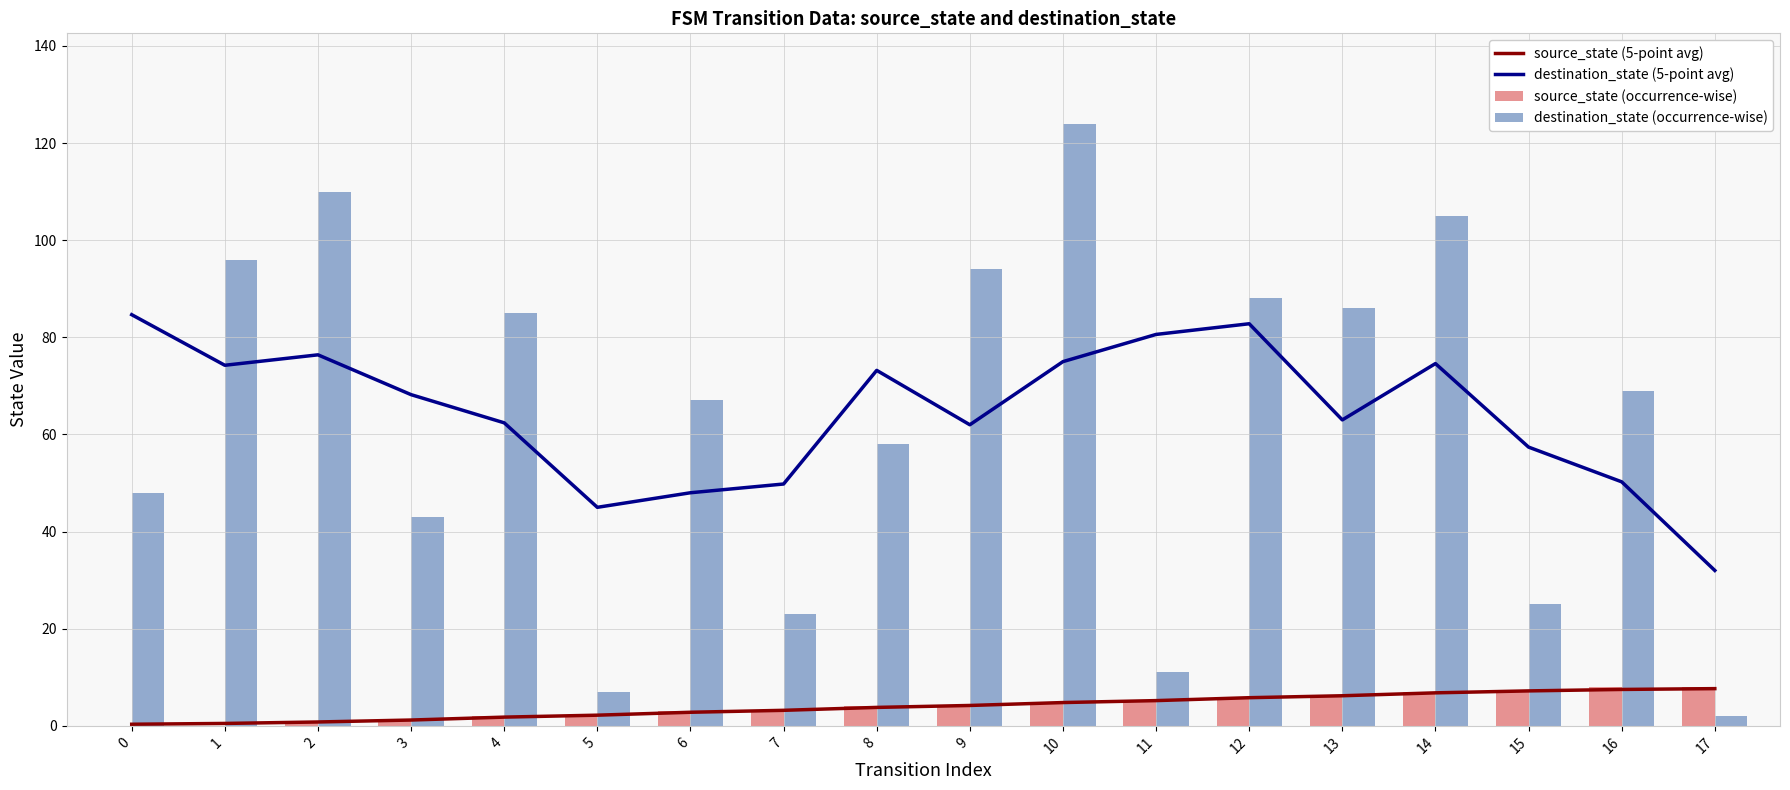

Between 9 and 8, which is larger?

9